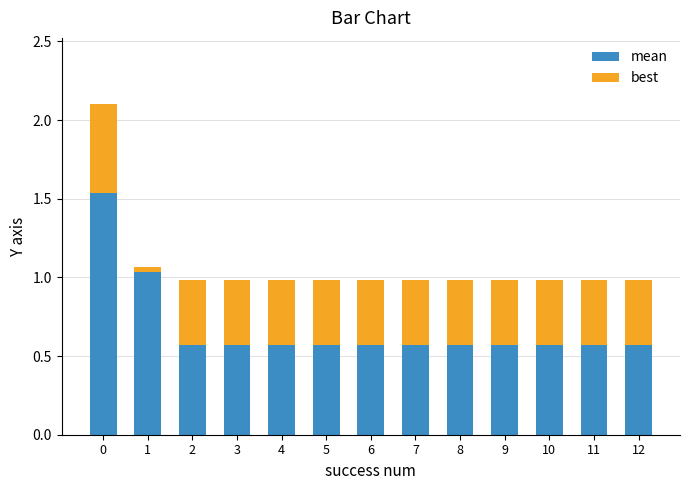

What are all the series names shown in the legend?

mean, best